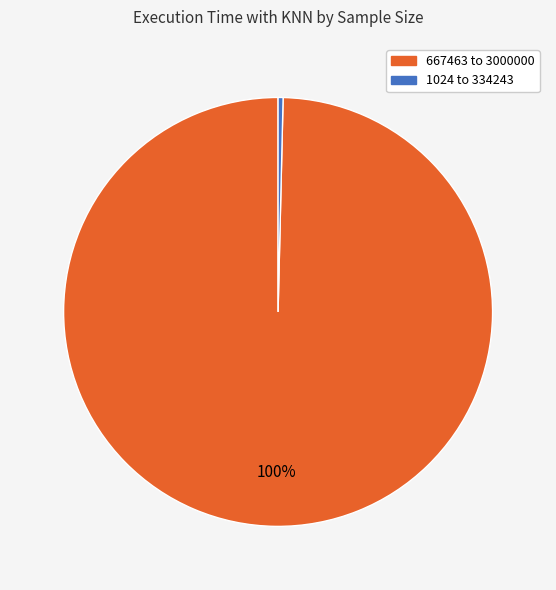

Does 1024 account for over 50% of the chart?

No